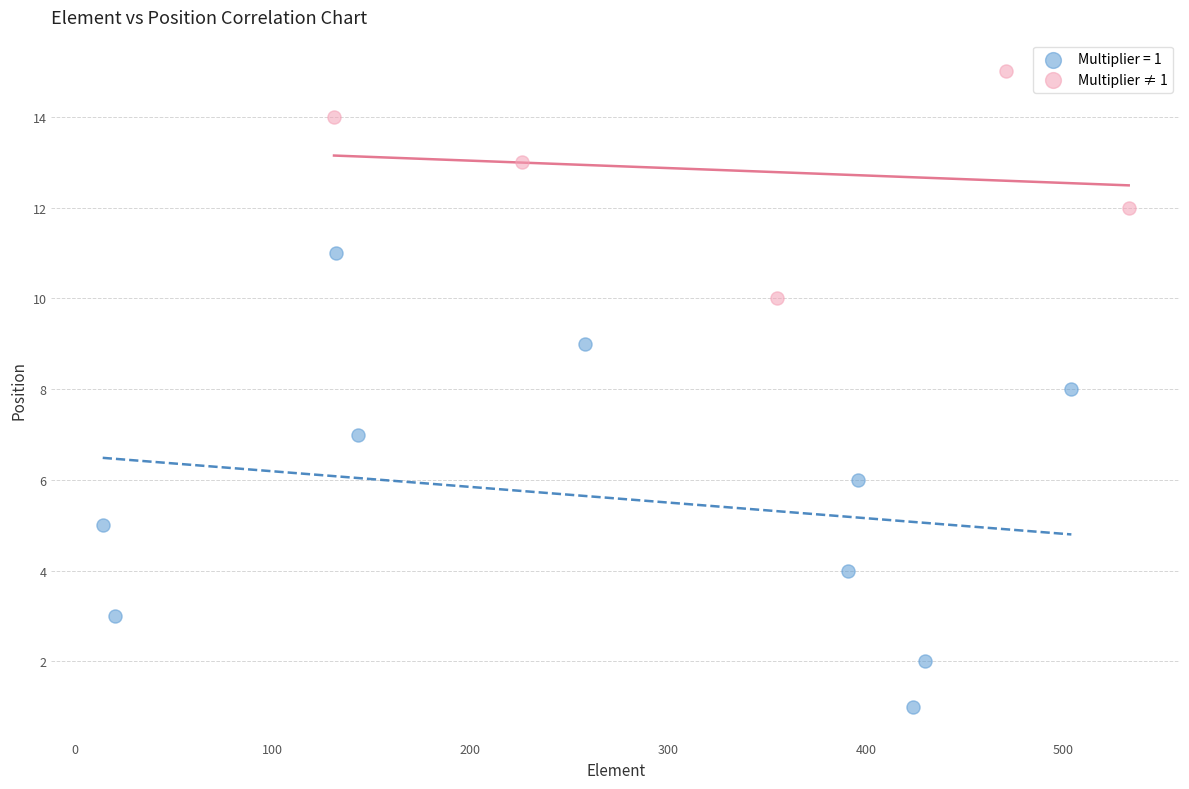

Which series has the largest Y range (max minus min)?

Multiplier = 1